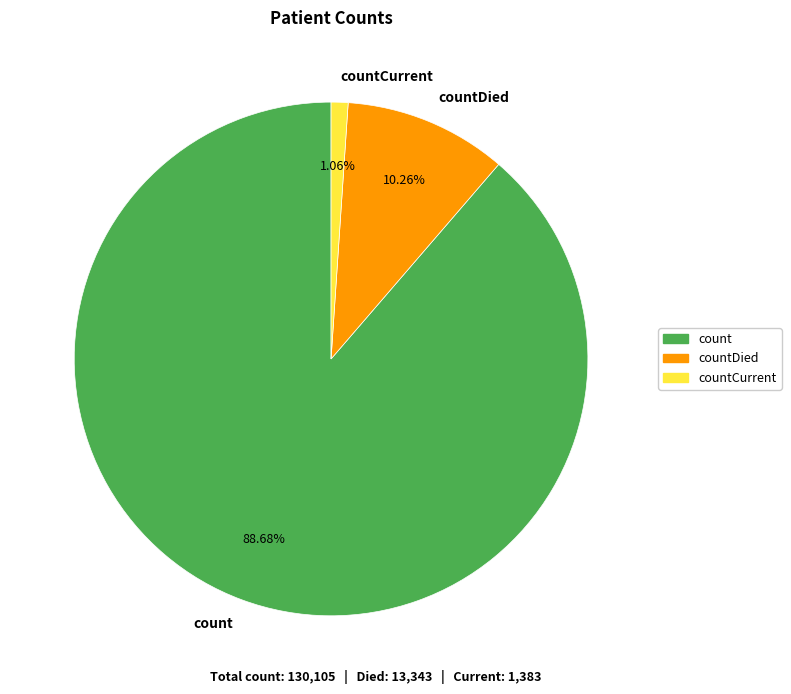

How many slices are in this pie chart?

3